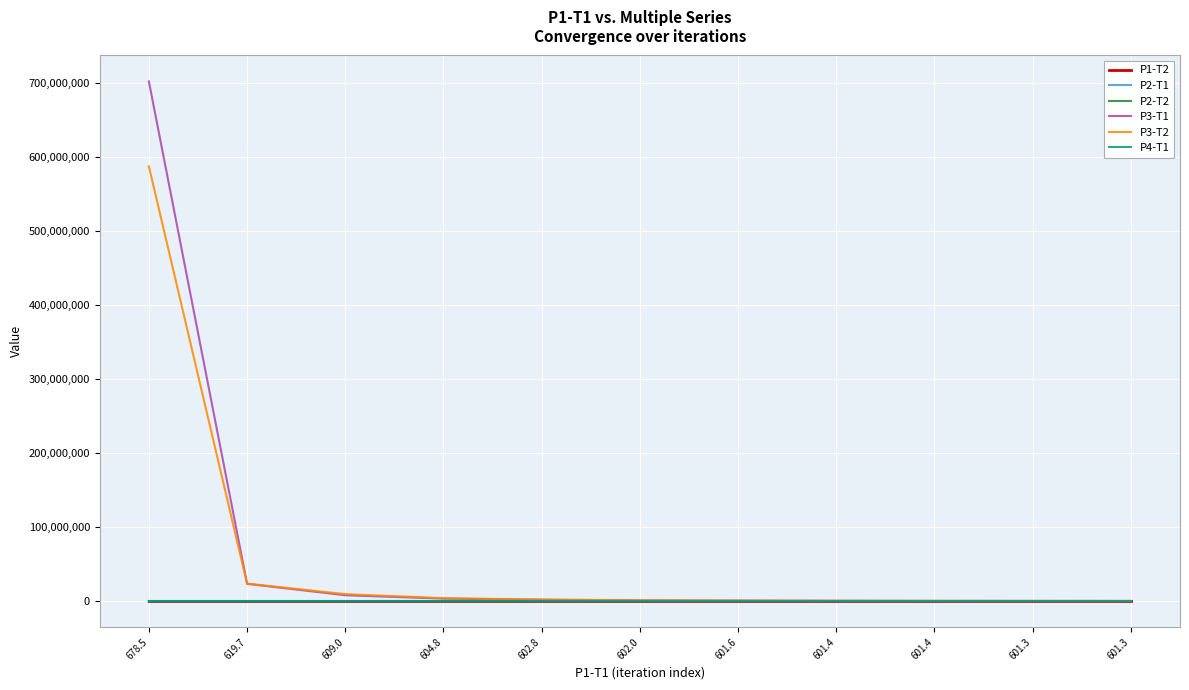

Reading left to right, extract all data points from this chart.

P1-T2: 678.5=678.4	619.7=620.3	609.0=609.4	604.8=605.0	602.8=603.0	602.0=602.2	601.6=601.8	601.4=601.6	601.4=601.6	601.3=601.5	601.3=601.5
P2-T1: 678.5=1751.4	619.7=702.6	609.0=701.0	604.8=700.2	602.8=700.0	602.0=700.0	601.6=700.0	601.4=700.0	601.4=700.0	601.3=700.0	601.3=700.0
P2-T2: 678.5=1748.2	619.7=703.1	609.0=701.0	604.8=700.3	602.8=700.0	602.0=700.0	601.6=700.0	601.4=700.0	601.4=700.0	601.3=700.0	601.3=700.0
P3-T1: 678.5=702237422.4	619.7=23435320.4	609.0=7994778.7	604.8=3449901.8	602.8=1892233.2	602.0=1047174.0	601.6=743605.5	601.4=494588.1	601.4=351778.4	601.3=279020.2	601.3=226543.2
P3-T2: 678.5=587516614.4	619.7=23704181.9	609.0=9485378.7	604.8=4018327.2	602.8=2172252.9	602.0=1237444.3	601.6=828737.9	601.4=607924.7	601.4=456927.4	601.3=382554.8	601.3=317514.8
P4-T1: 678.5=1307.8	619.7=1300.7	609.0=1300.6	604.8=1300.6	602.8=1300.5	602.0=1300.4	601.6=1300.4	601.4=1300.4	601.4=1300.4	601.3=1300.4	601.3=1300.4